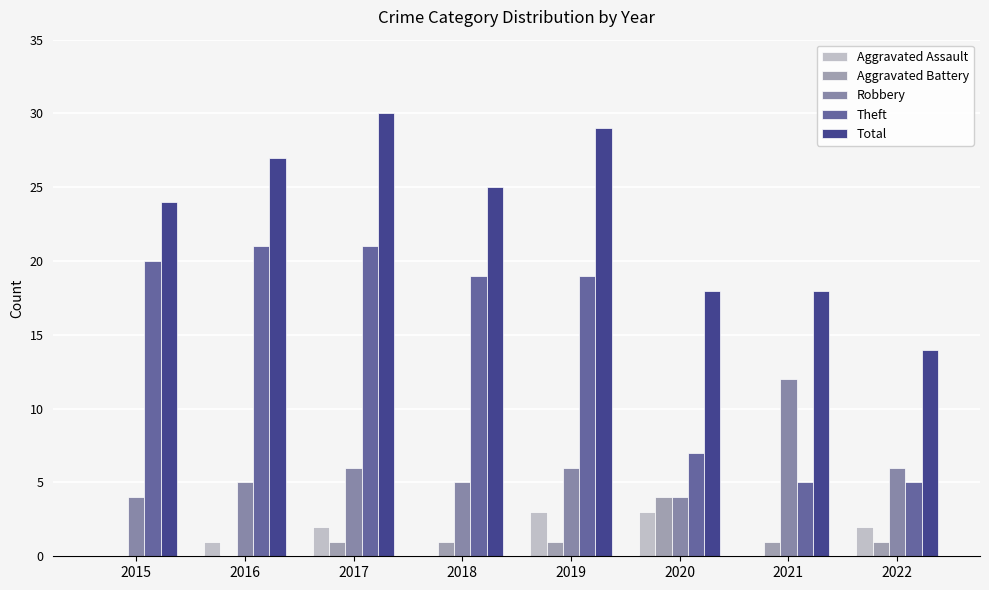

What is the total value across all series at 2015?

48